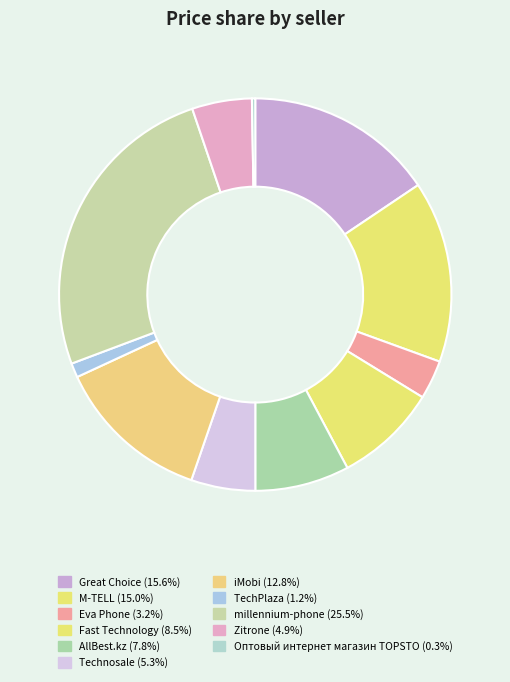

Which category has the biggest portion of the pie?

millennium-phone